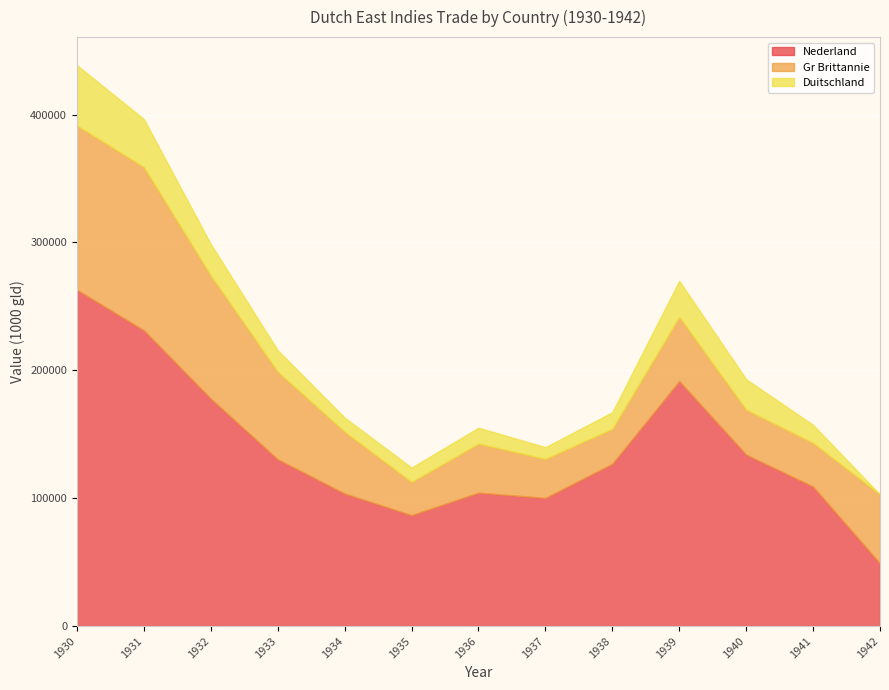

What is the difference between the maximum and minimum values in the Nederland series?

213963